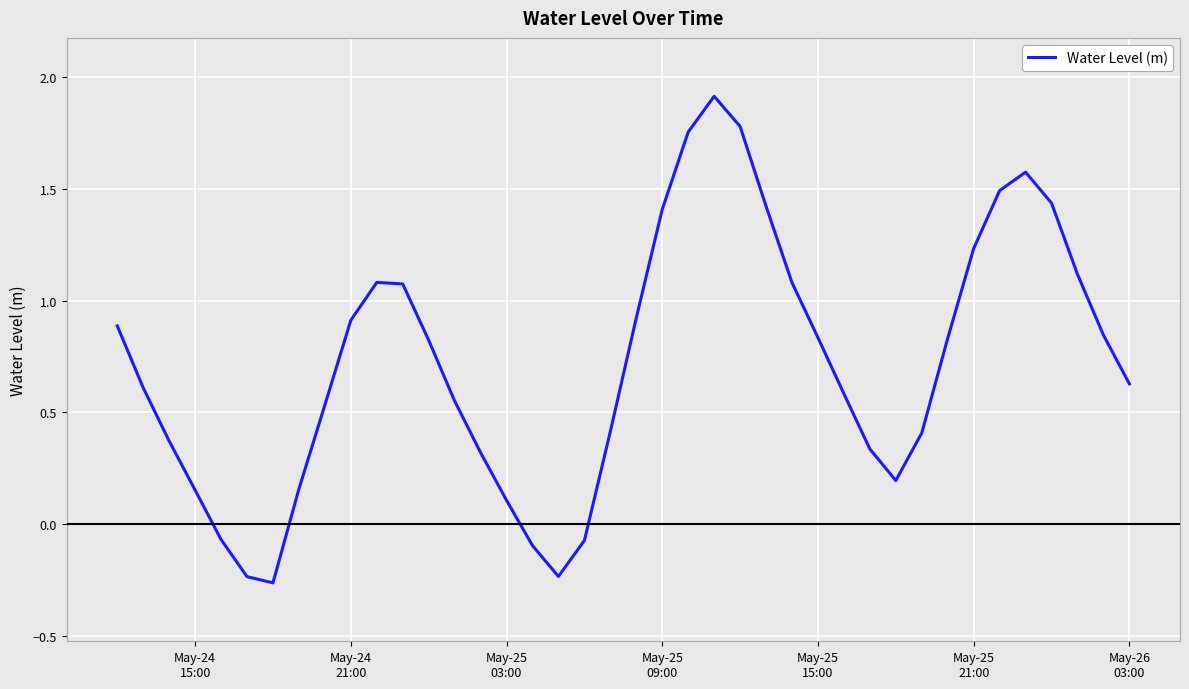

What is the difference between the maximum and minimum values?

2.2